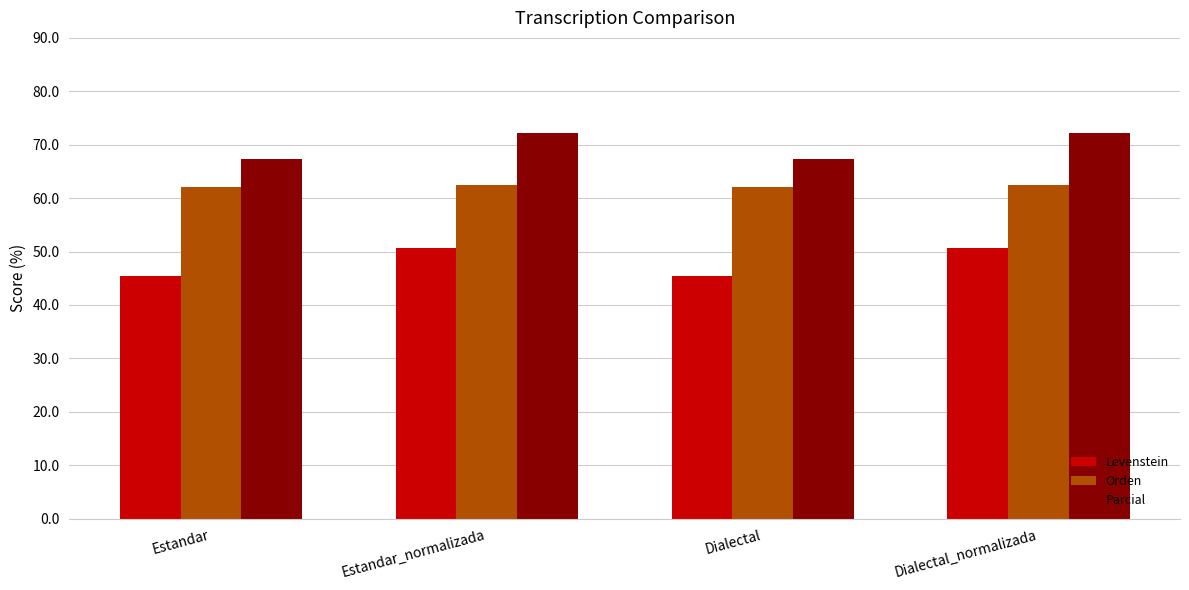

Which series has the largest range (max minus min)?

Levenstein